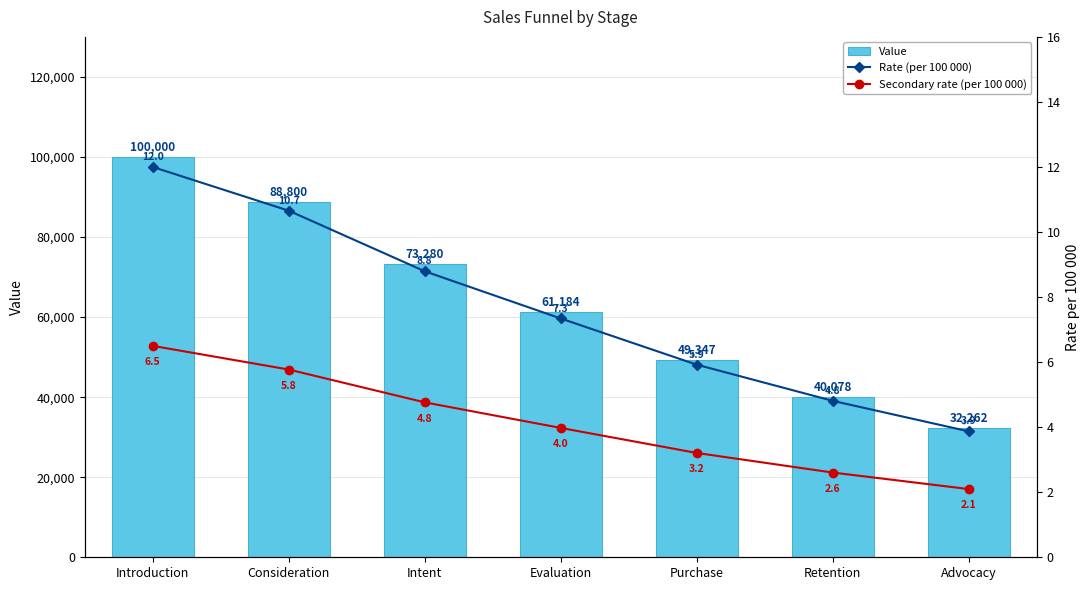

What is the label of the 5th bar from the left?

Purchase